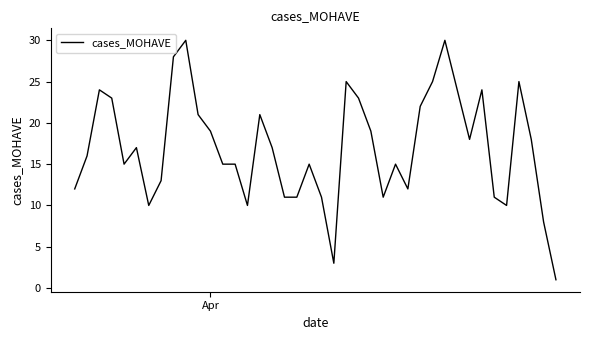

What is the difference between the maximum and minimum values?

29